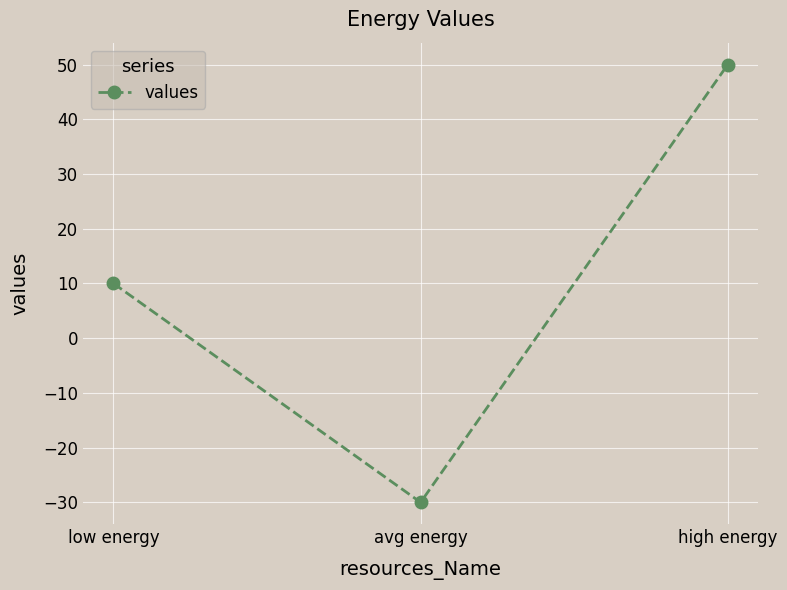

Reading left to right, what are all the values shown in this chart?

low energy=10	avg energy=-30	high energy=50